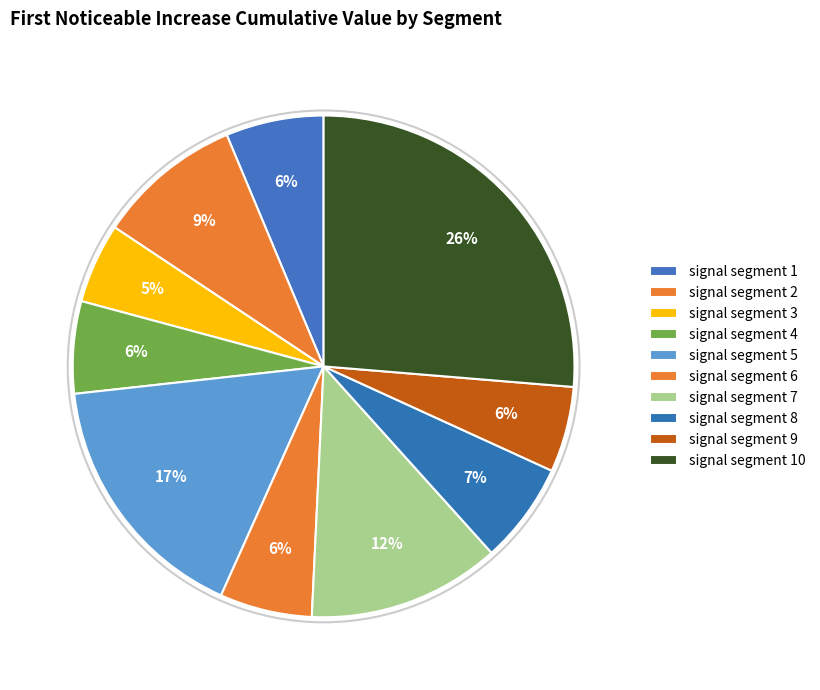

How many slices are in this pie chart?

10